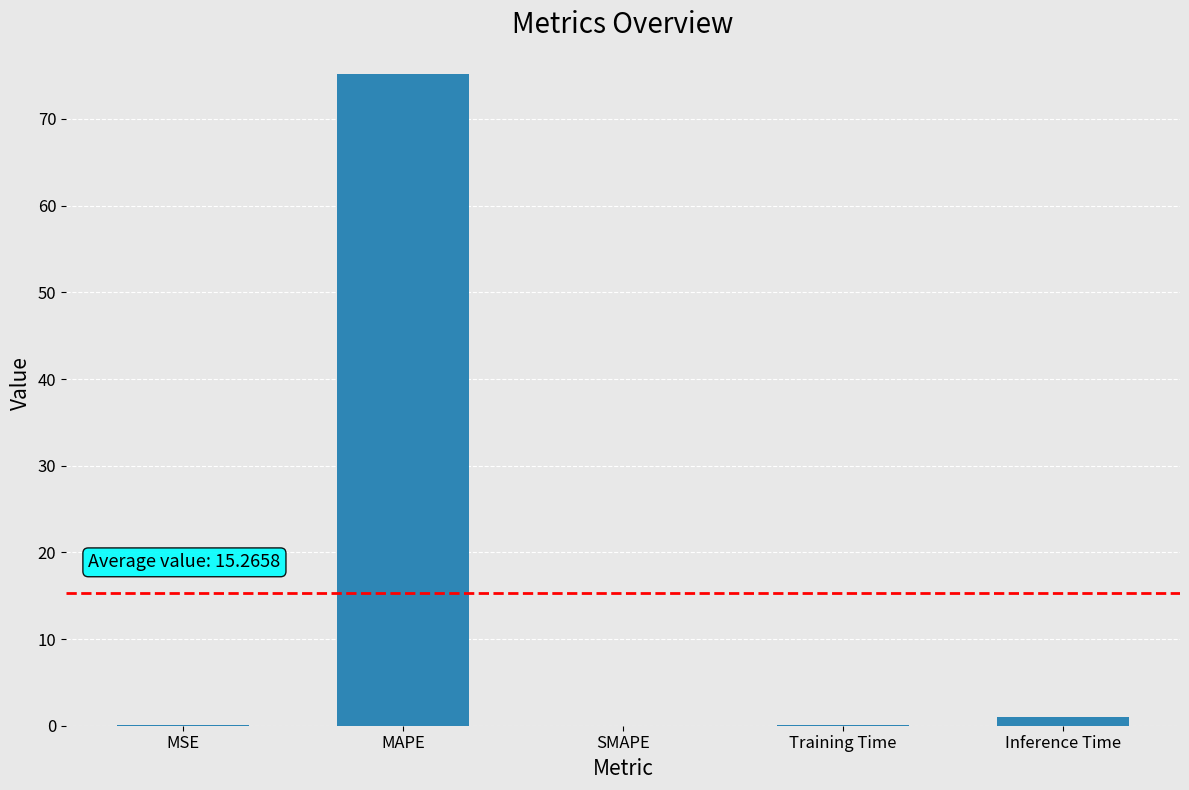

Which label corresponds to the largest value in the chart?

MAPE